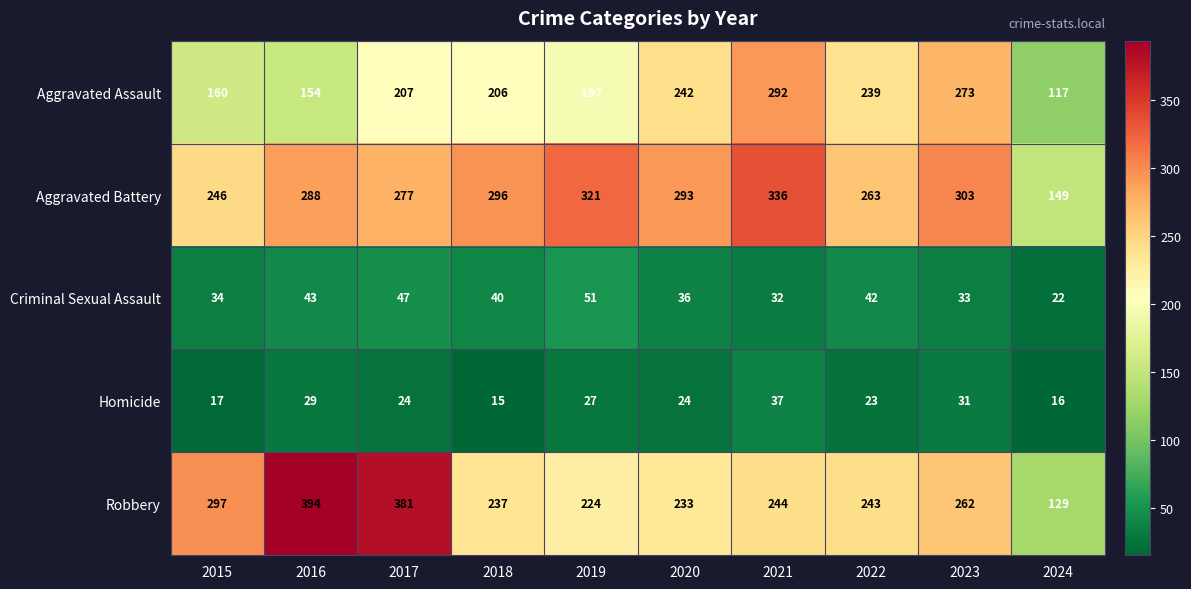

Which series has the largest range (max minus min)?

Robbery